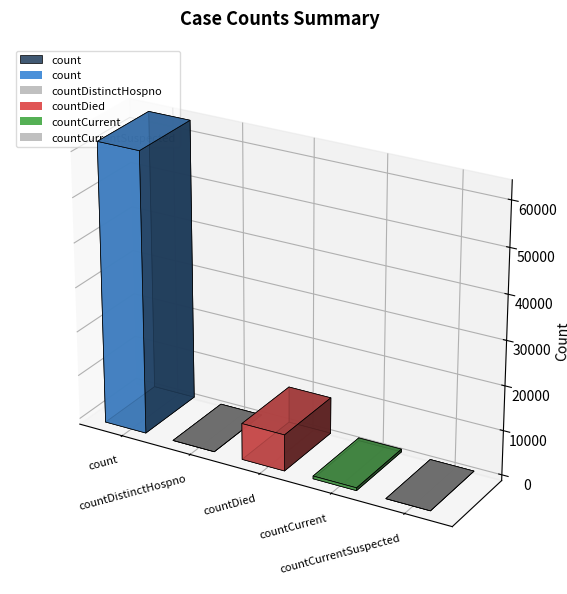

At which label does the data first exceed 630?

count